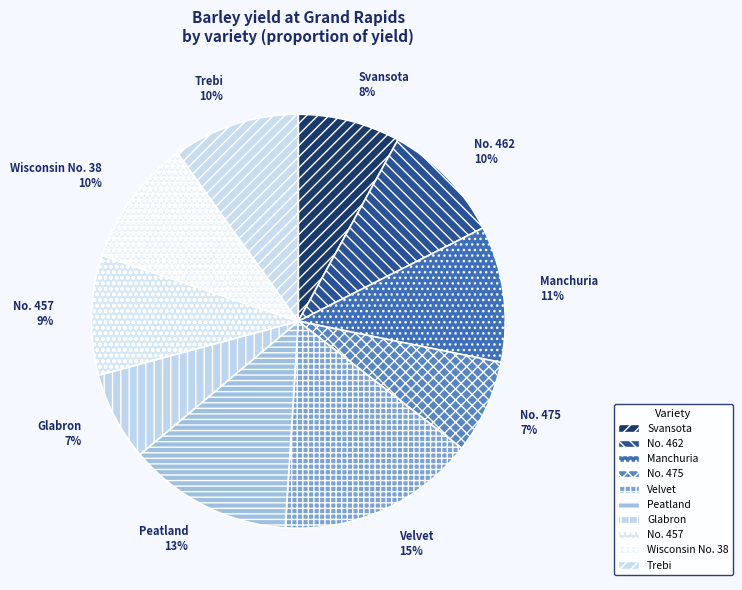

True or false: Wisconsin No. 38 accounts for 10% of the total.

True